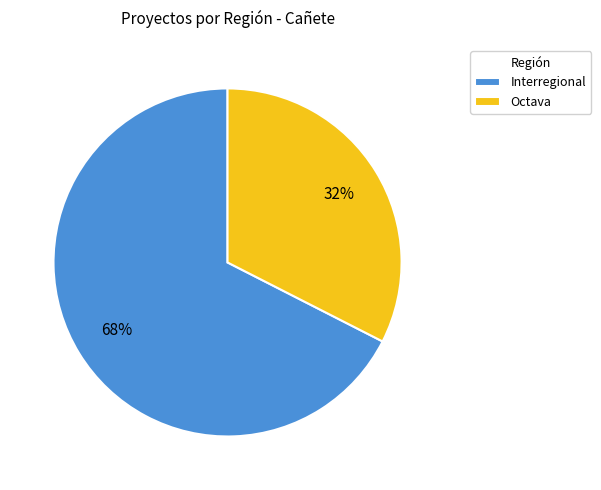

Count the number of slices in the pie.

2